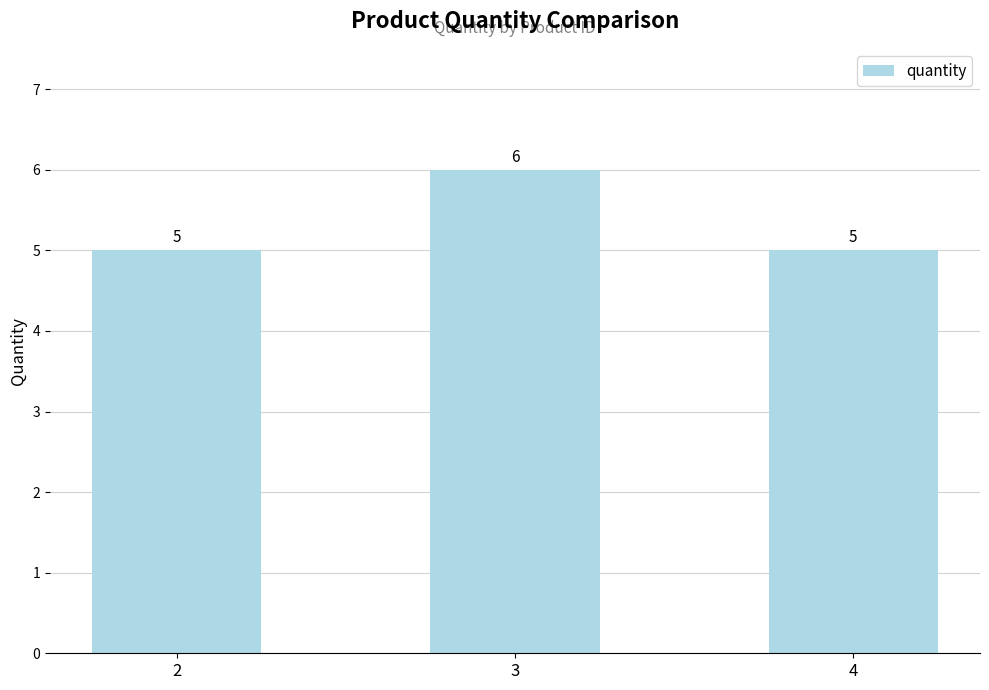

What is the greatest value displayed?

6